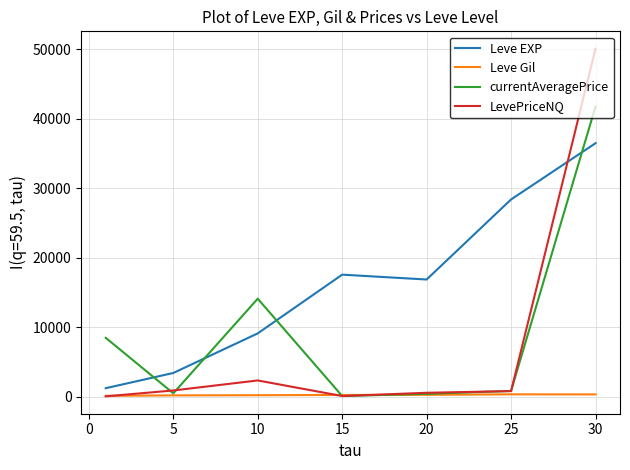

What is the sum of all currentAveragePrice values?

66115.1